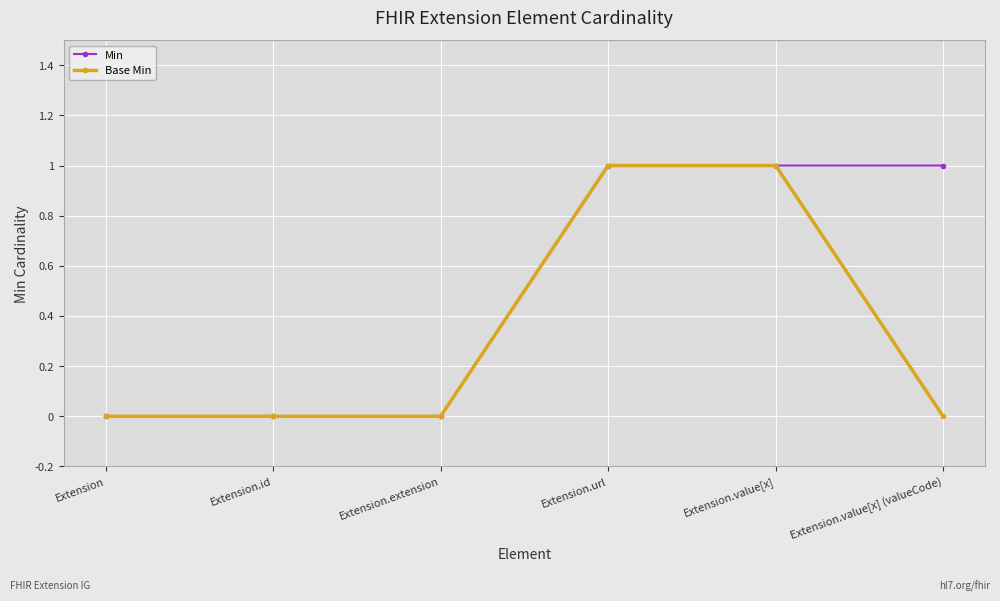

List the series in order of their overall mean, lowest first.

Base Min, Min